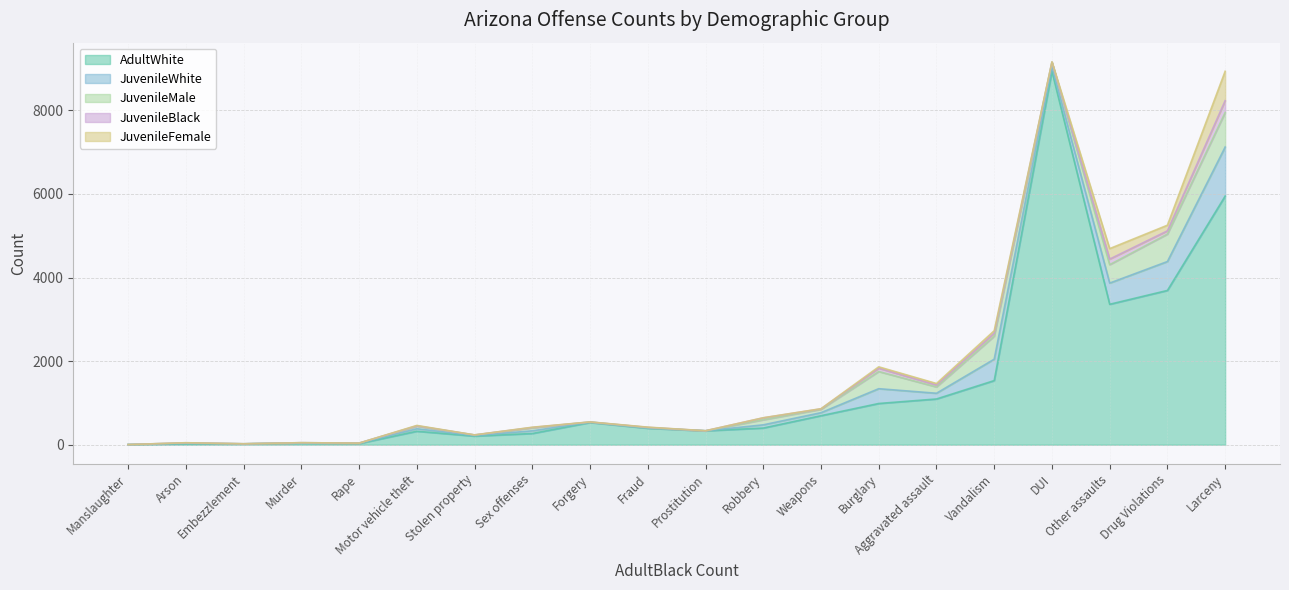

Rank the series by their maximum value, from highest to lowest.

AdultWhite, JuvenileWhite, JuvenileMale, JuvenileFemale, JuvenileBlack